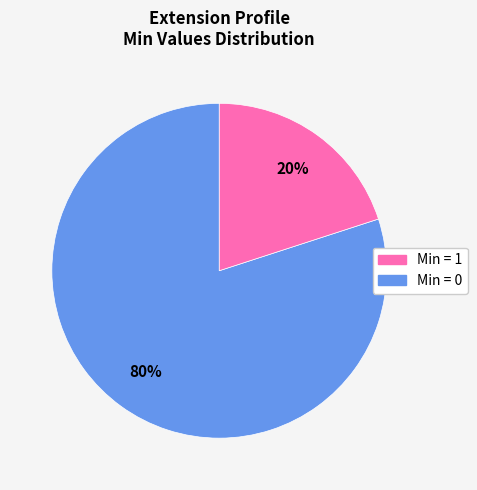

To the nearest percent, what is the difference between the largest and smallest slice percentages?

60%